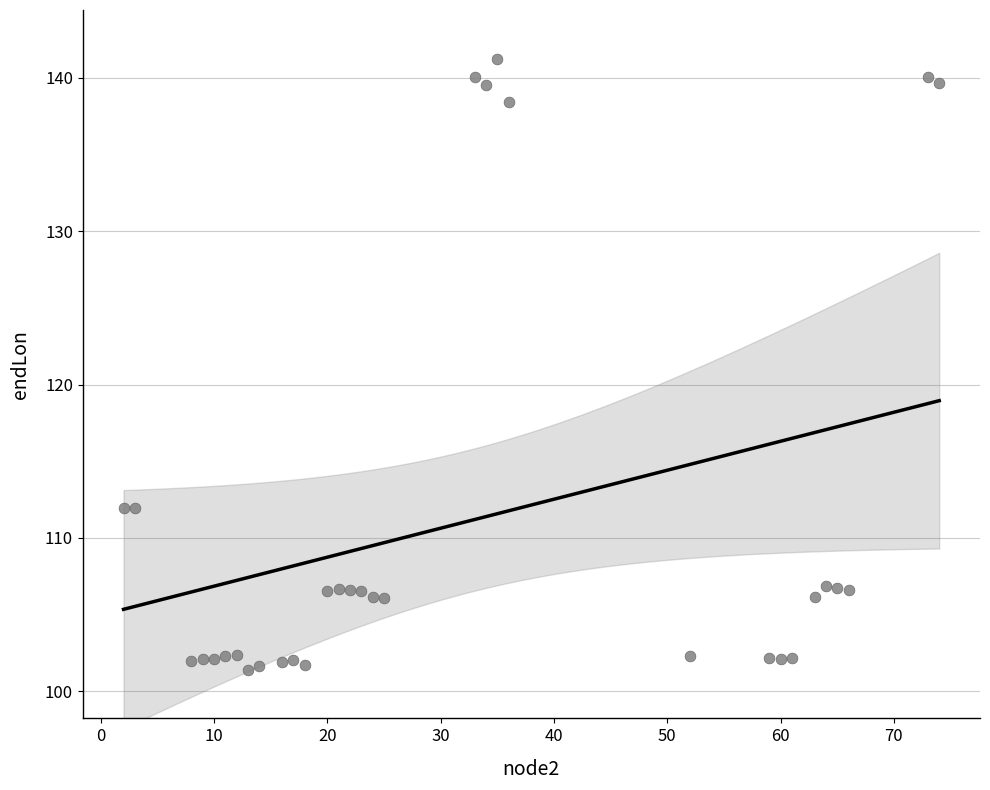

What is the range of Y values (max minus min)?

39.8